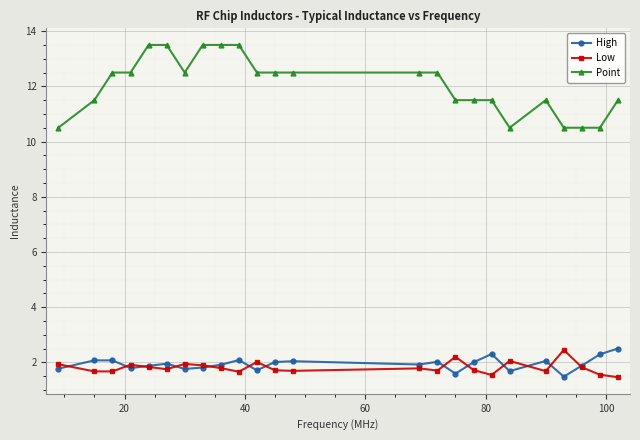

How many lines are shown in the chart?

3